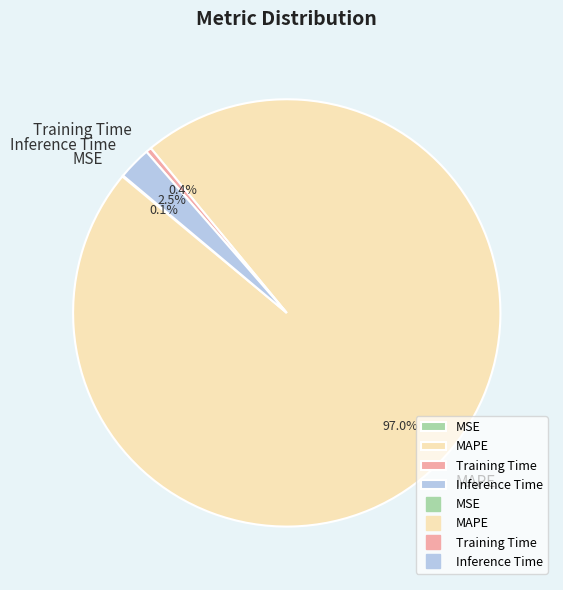

To the nearest percent, what portion does MAPE represent?

97%